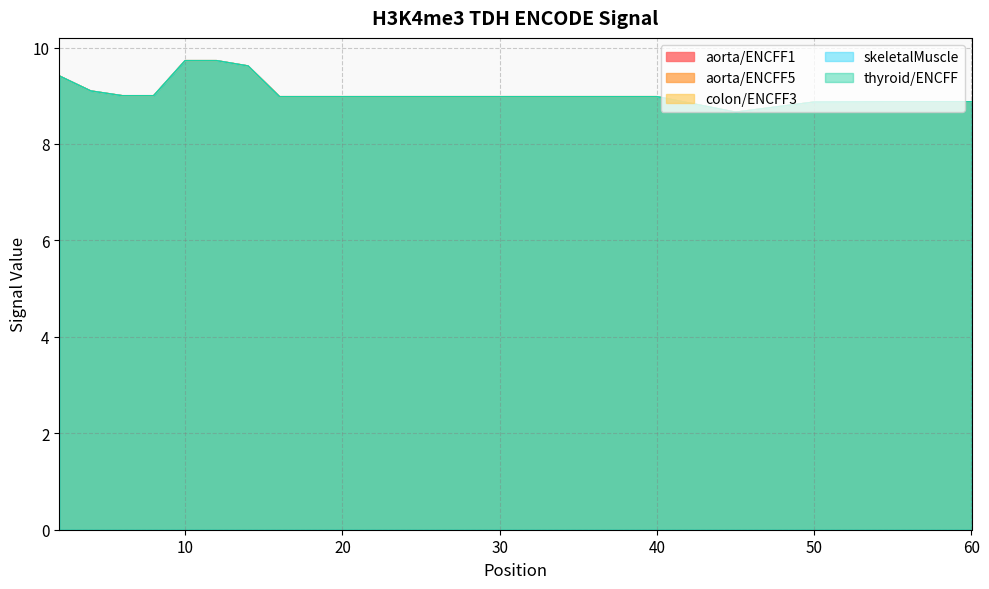

Reading right to left, transcribe all the data shown in this chart.

aorta/ENCFF1: 8.9	8.9	8.9	8.7	9.0	9.0	9.0	9.0	9.0	9.0	9.0	9.6	9.7	9.7	9.0	9.0	9.1	9.4
aorta/ENCFF5: 8.9	8.9	8.9	8.7	9.0	9.0	9.0	9.0	9.0	9.0	9.0	9.6	9.7	9.7	9.0	9.0	9.1	9.4
colon/ENCFF3: 8.9	8.9	8.9	8.7	9.0	9.0	9.0	9.0	9.0	9.0	9.0	9.6	9.7	9.7	9.0	9.0	9.1	9.4
skeletalMuscle: 8.9	8.9	8.9	8.7	9.0	9.0	9.0	9.0	9.0	9.0	9.0	9.6	9.7	9.7	9.0	9.0	9.1	9.4
thyroid/ENCFF: 8.9	8.9	8.9	8.7	9.0	9.0	9.0	9.0	9.0	9.0	9.0	9.6	9.7	9.7	9.0	9.0	9.1	9.4